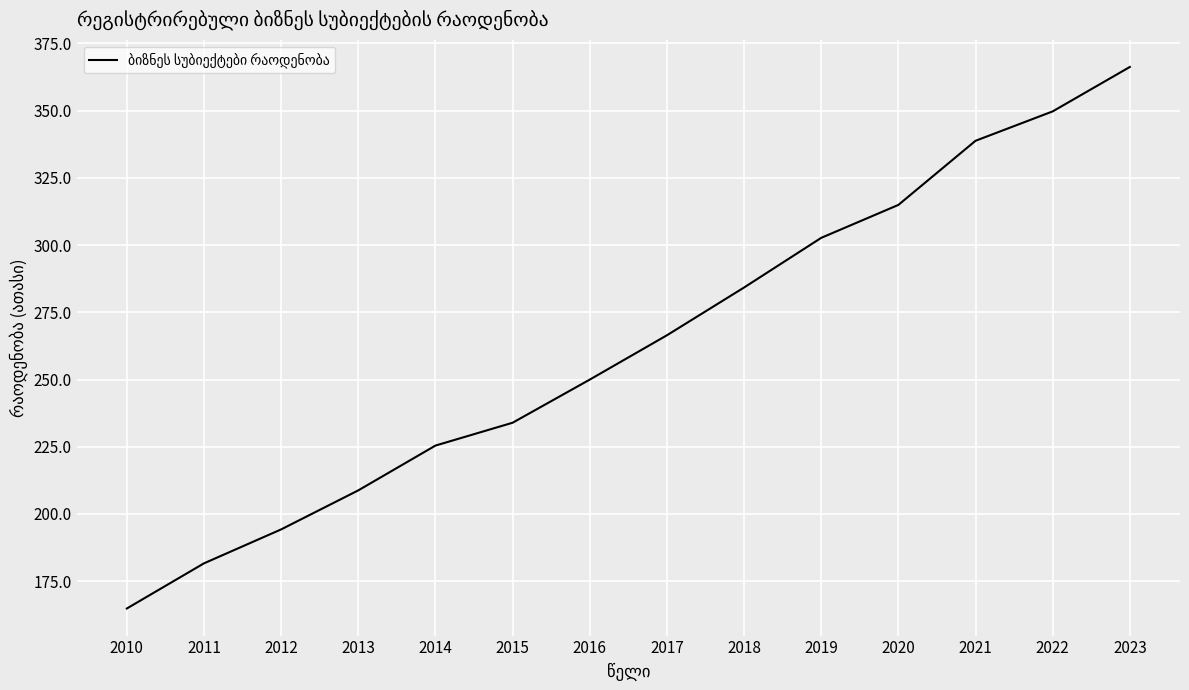

Reading left to right, transcribe all the data shown in this chart.

164.8	181.6	194.3	208.8	225.4	233.9	250.0	266.5	284.2	302.7	314.9	338.8	349.7	366.3